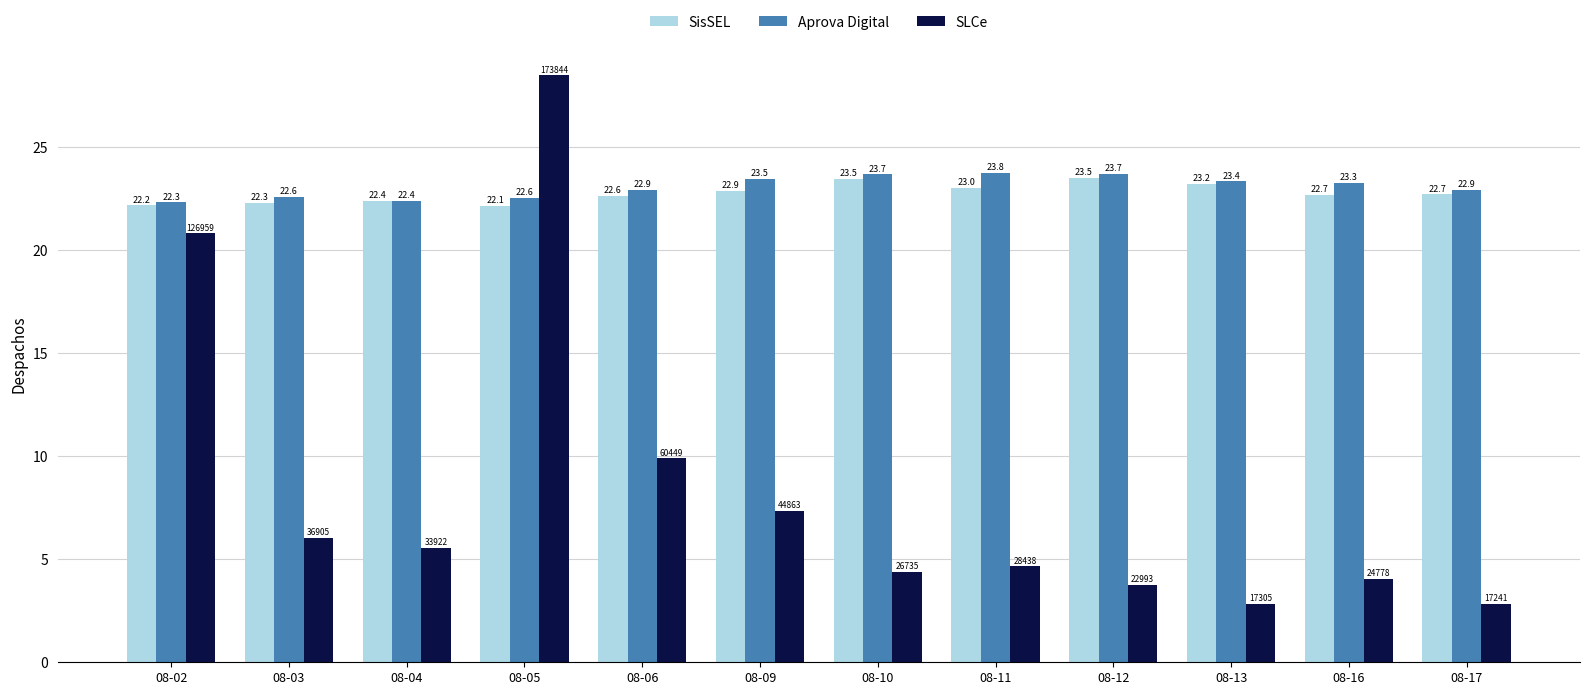

How many data points does each series have?

12